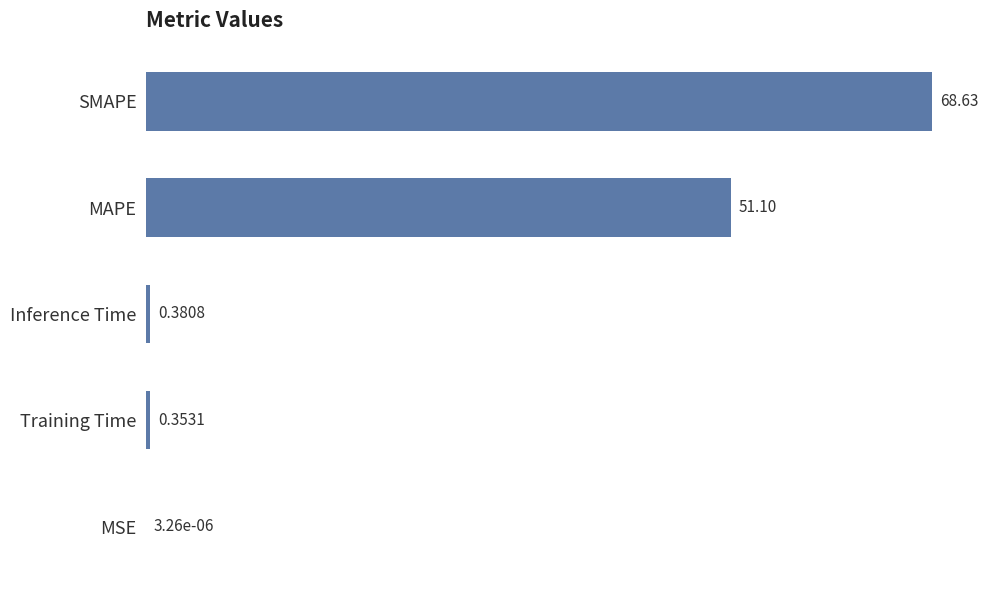

What is the greatest value displayed?

68.6